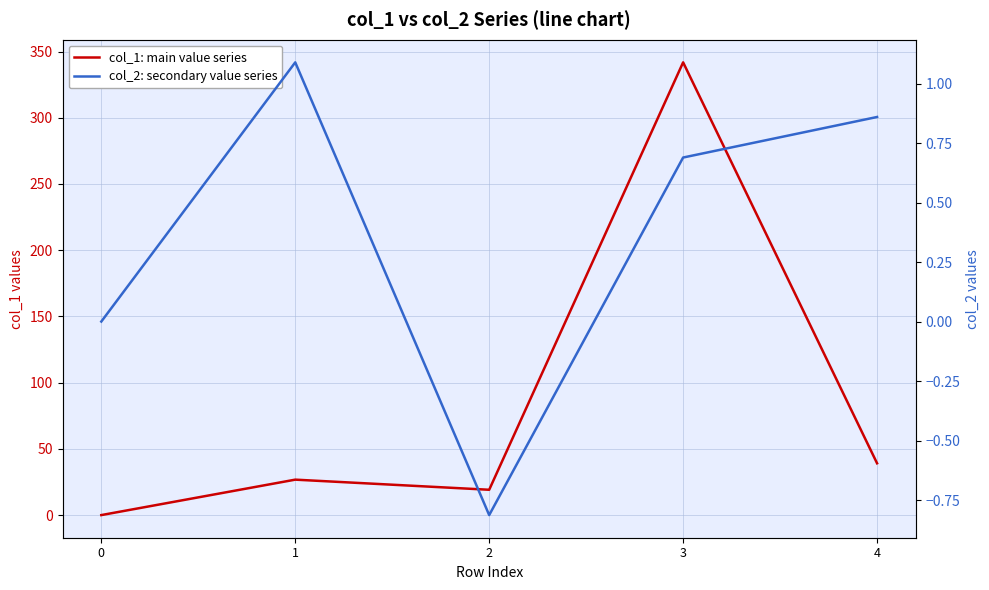

How many values in the col_1: main value series series exceed 26?

3